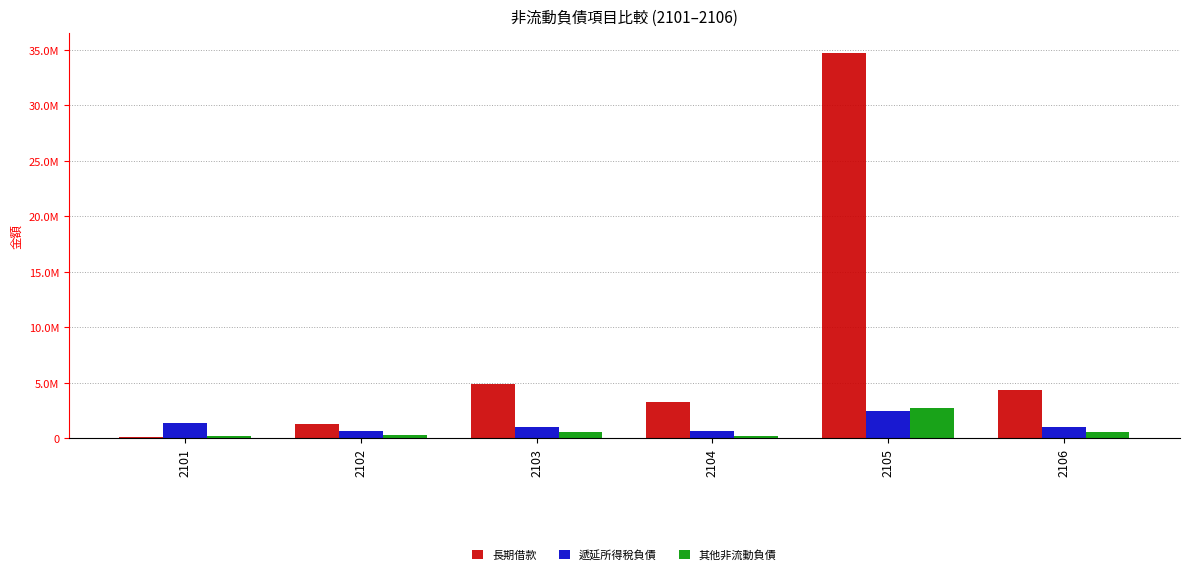

Rank the series by their maximum value, from lowest to highest.

遞延所得稅負債, 其他非流動負債, 長期借款